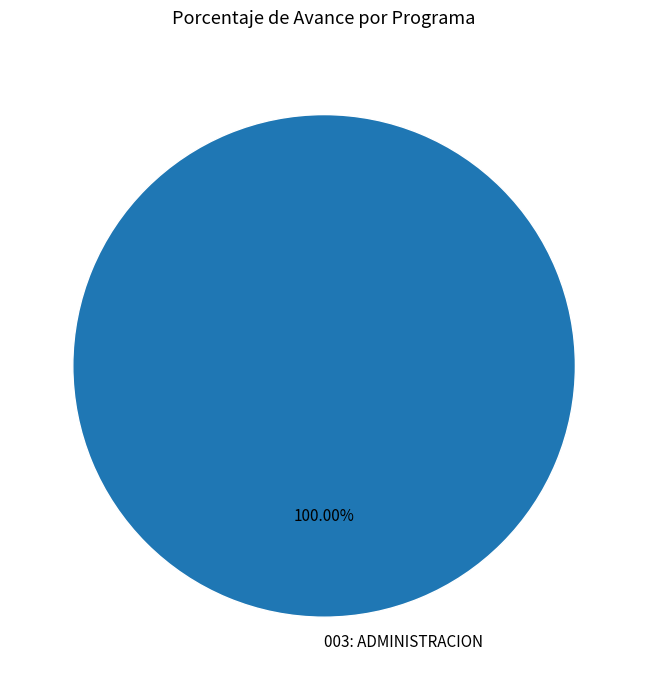

Does 003: ADMINISTRACION account for over 50% of the chart?

Yes